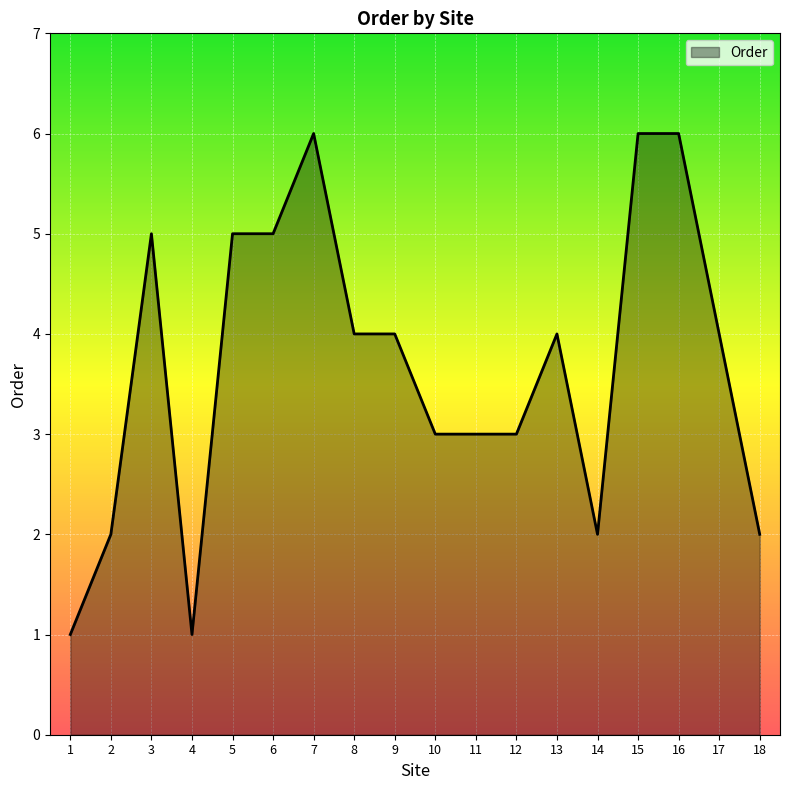

The chart shows a value of 5 at 6. True or false?

True